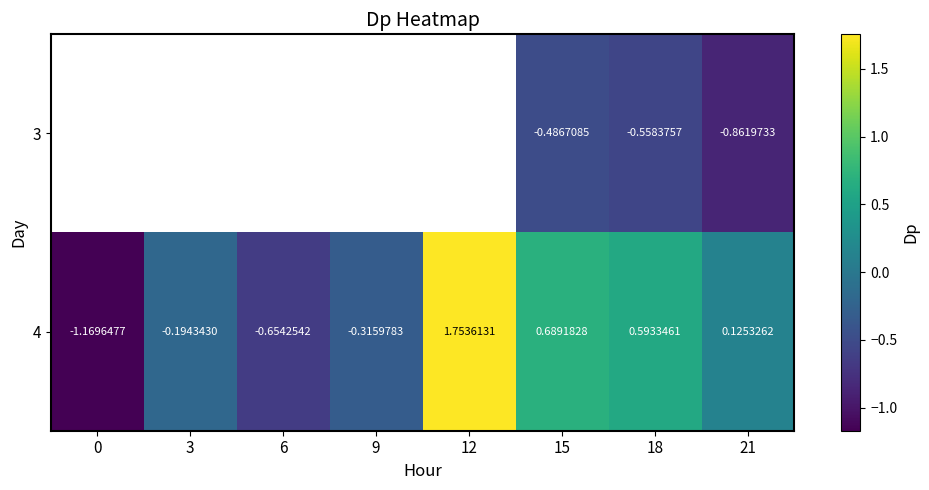

How many data points in 4 are less than 0?

4